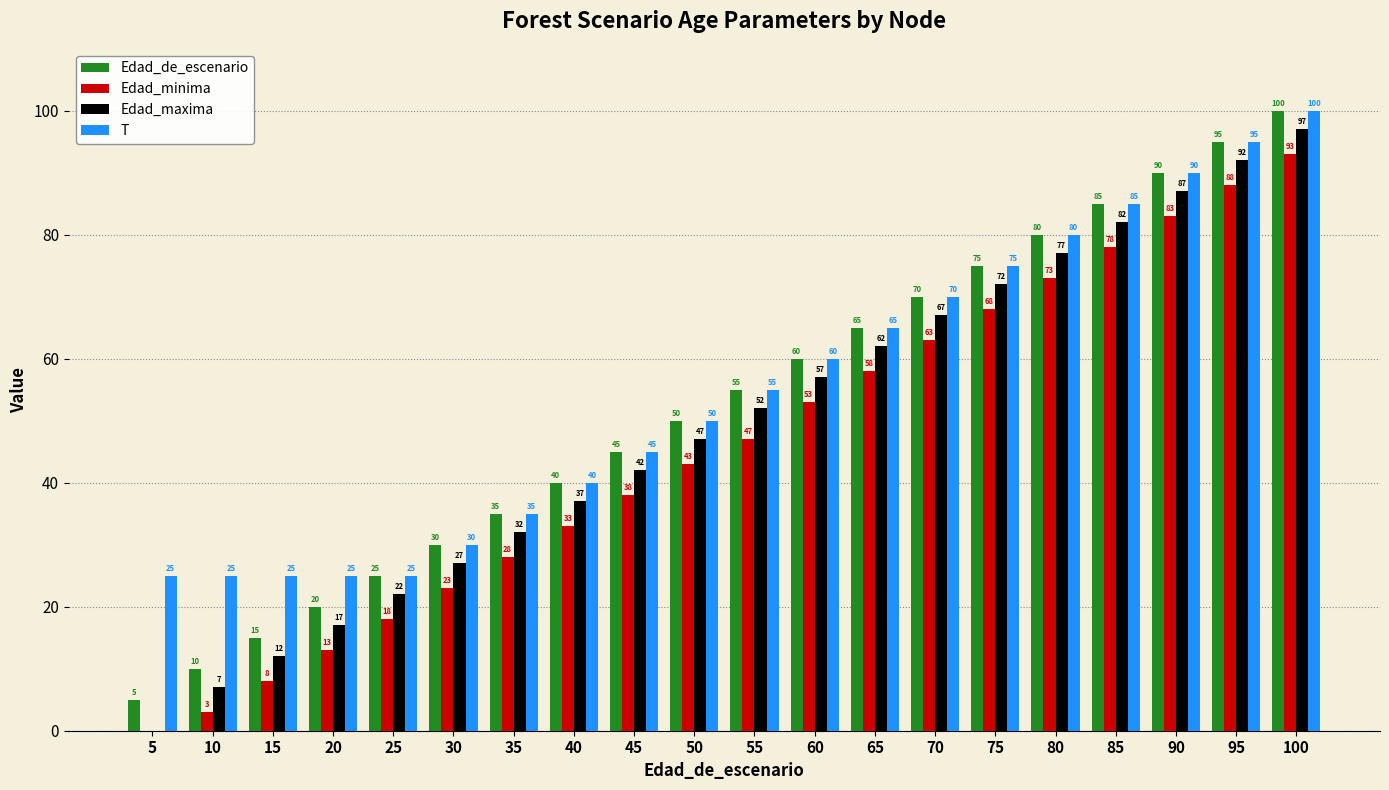

At which category does the chart reach its peak across all series?

100